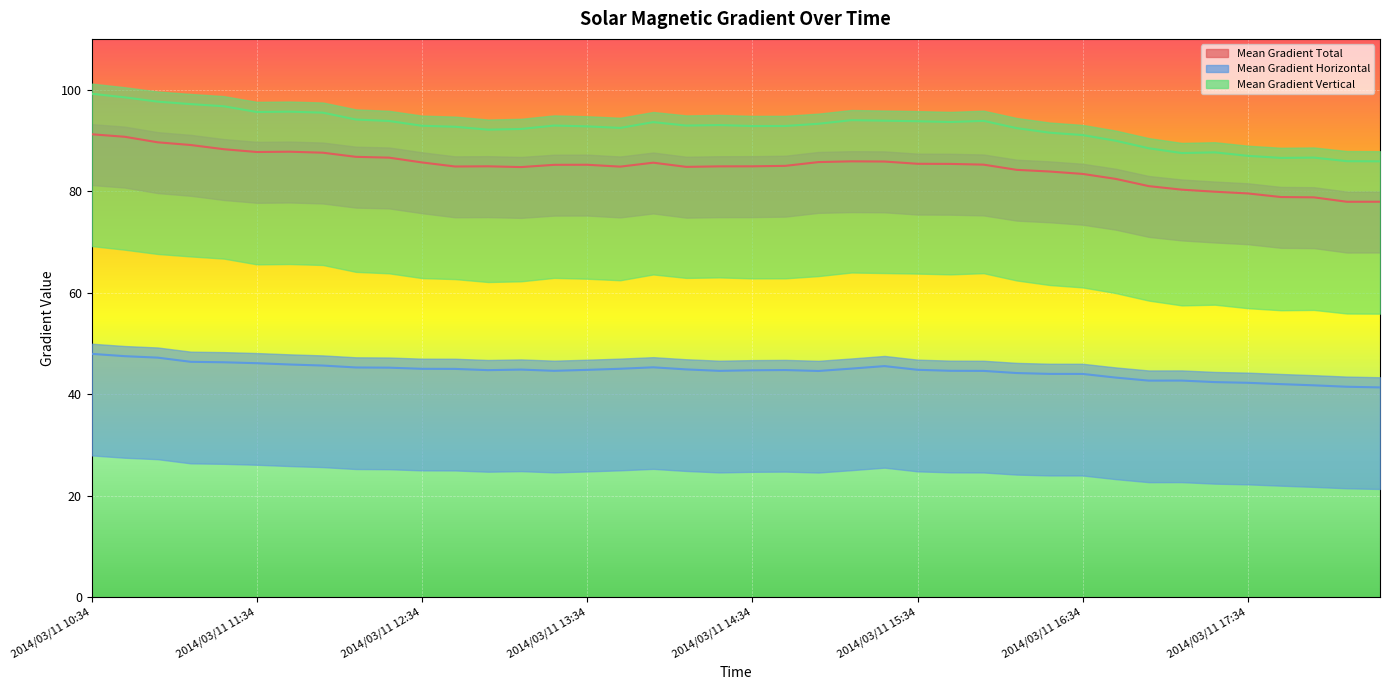

Is it true that Mean Gradient Vertical equals 94.1 at 2014/03/11 12:10?

True